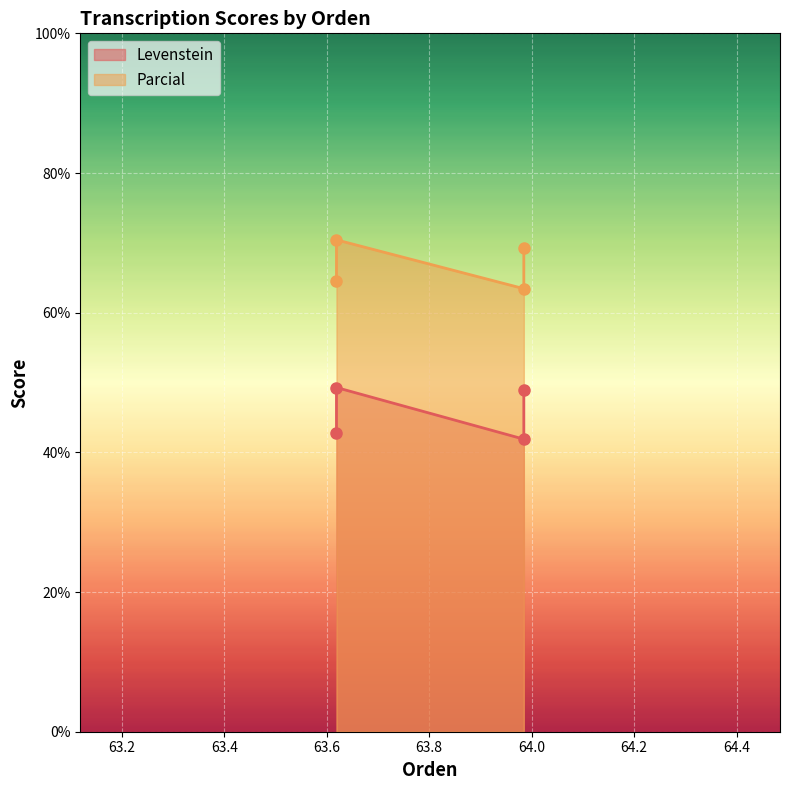

Which series has the largest total across all categories?

Parcial